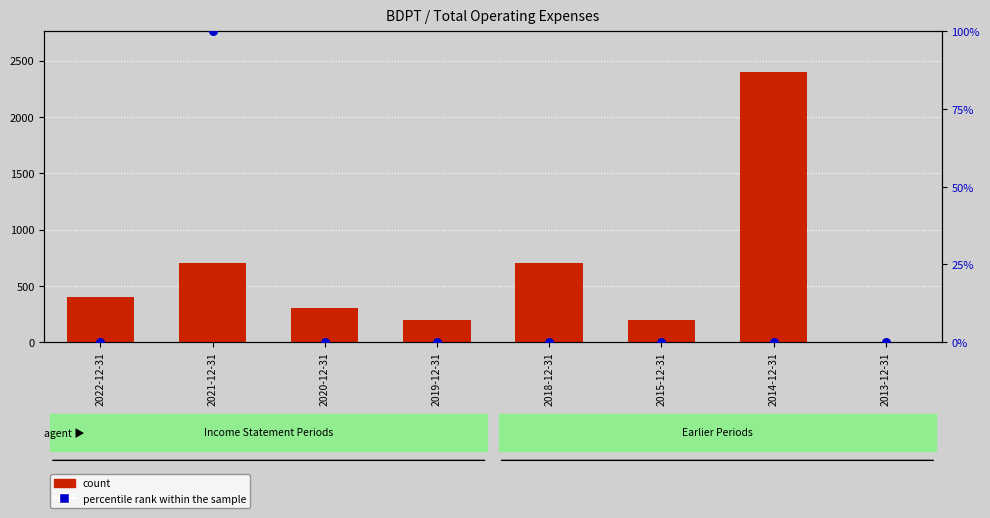

At which category is the sum across all series the highest?

2014-12-31